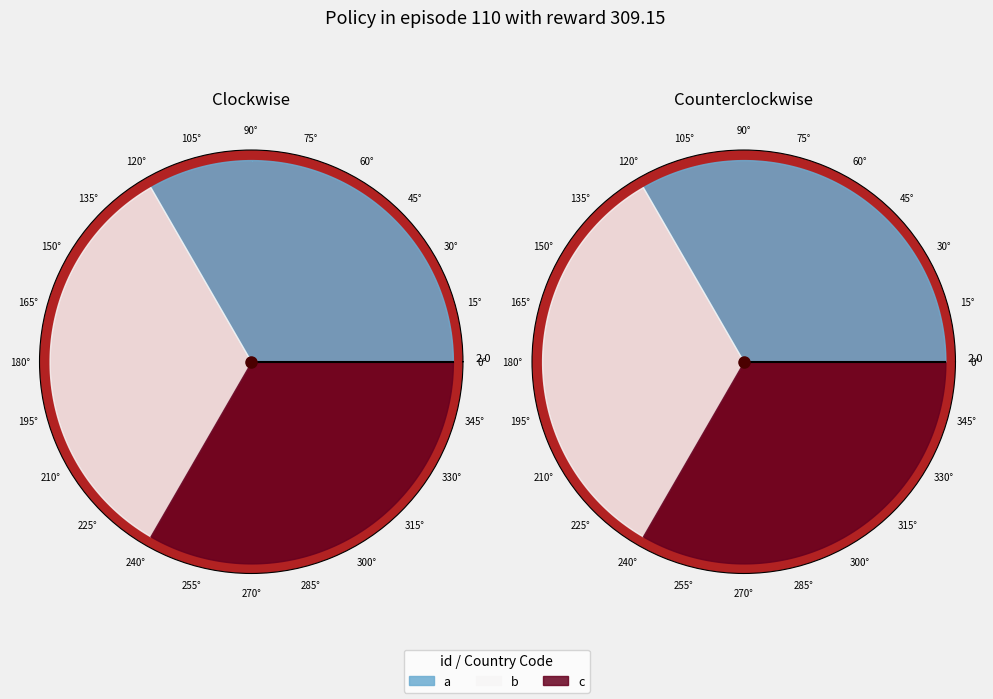

Which slice is the largest?

c